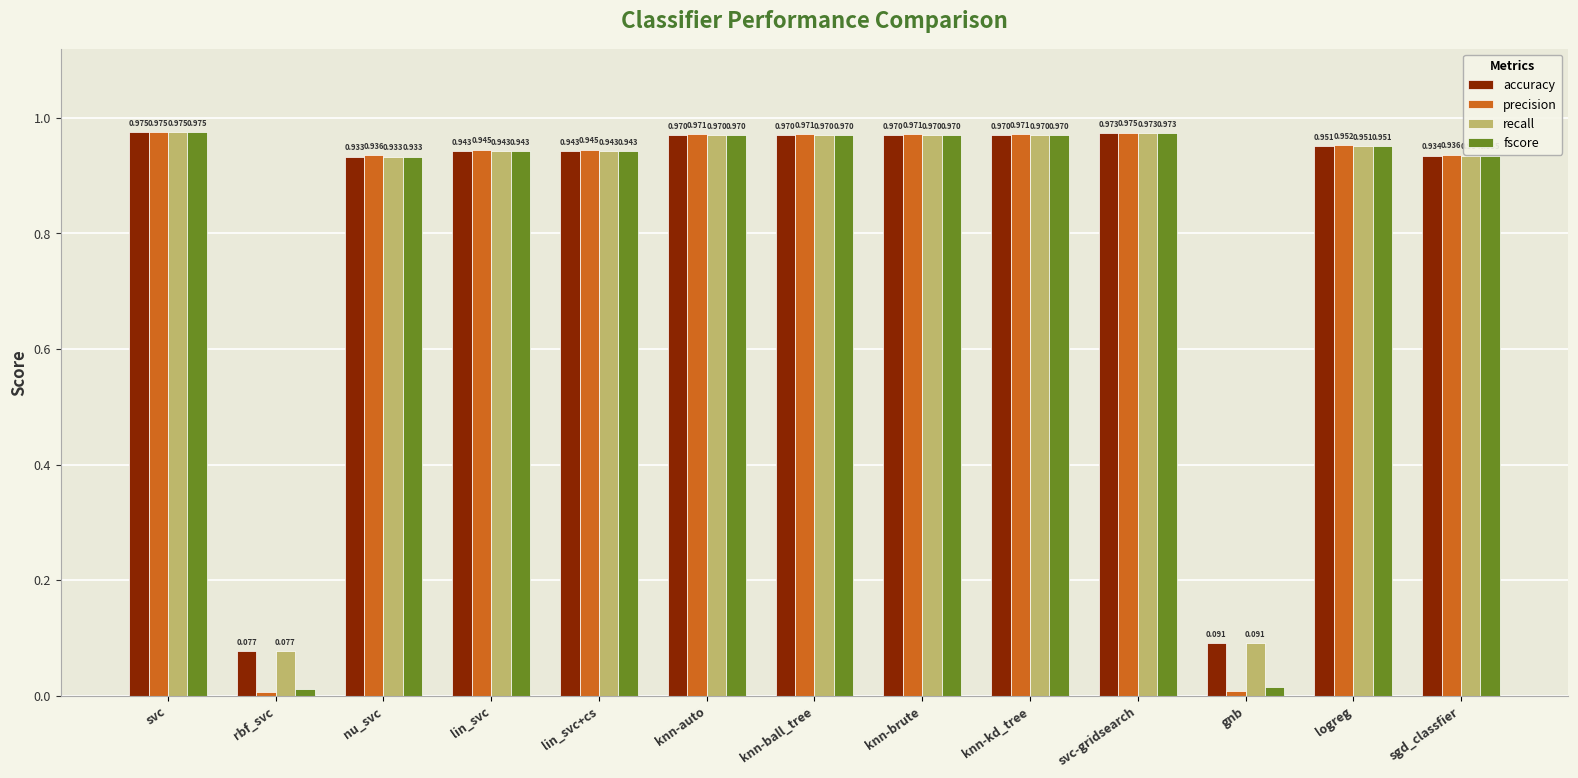

Where is fscore nearest to the value 0?

rbf_svc